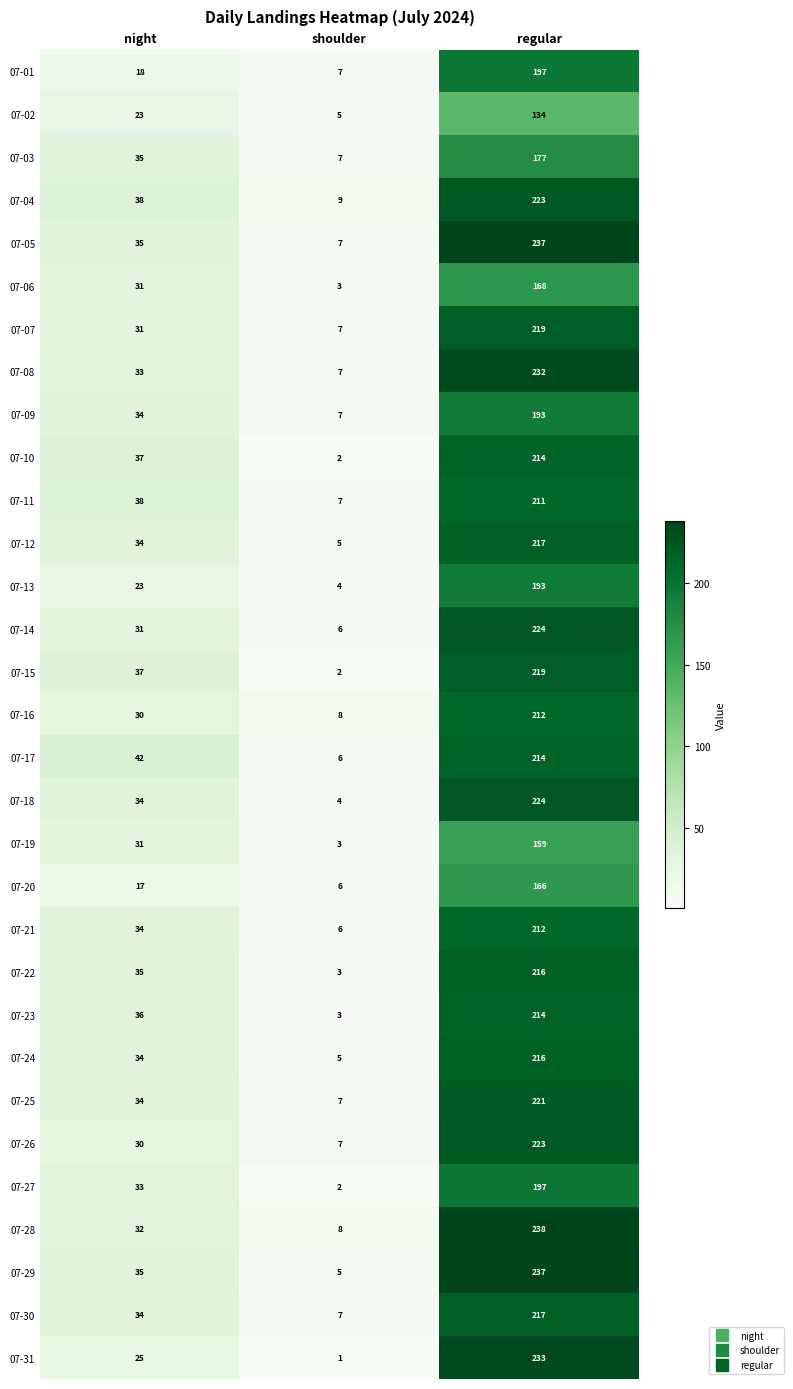

Between night and regular, which series saw the biggest shift?

07-31